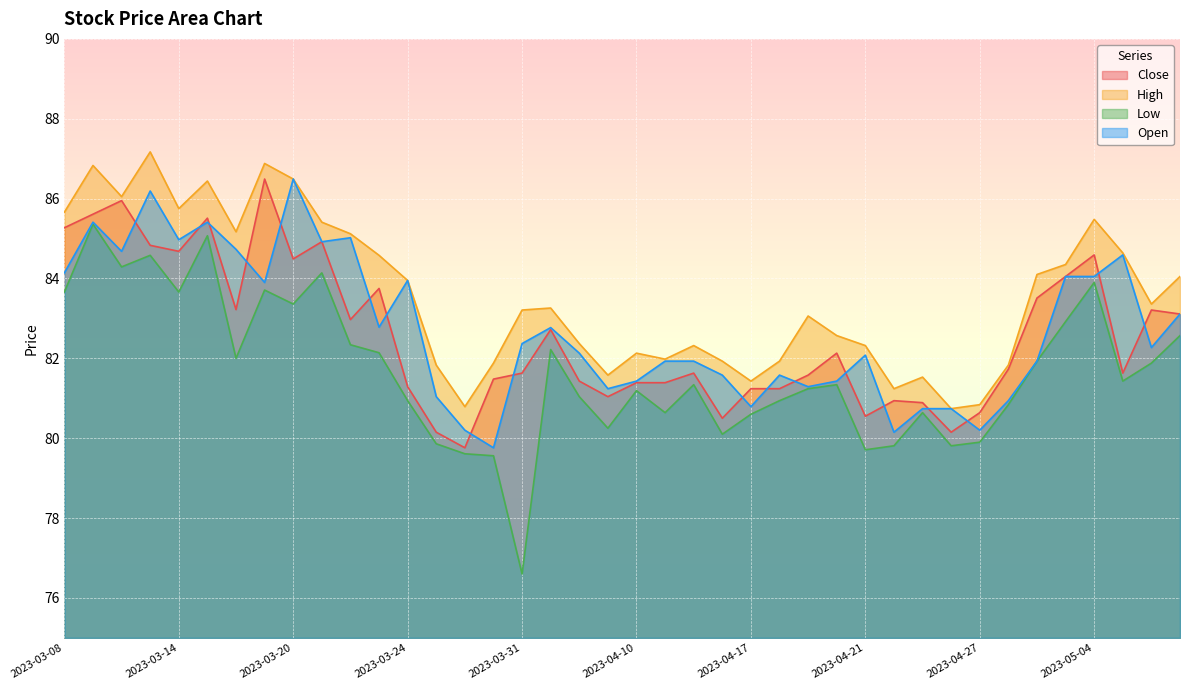

Which series has the largest total across all categories?

High